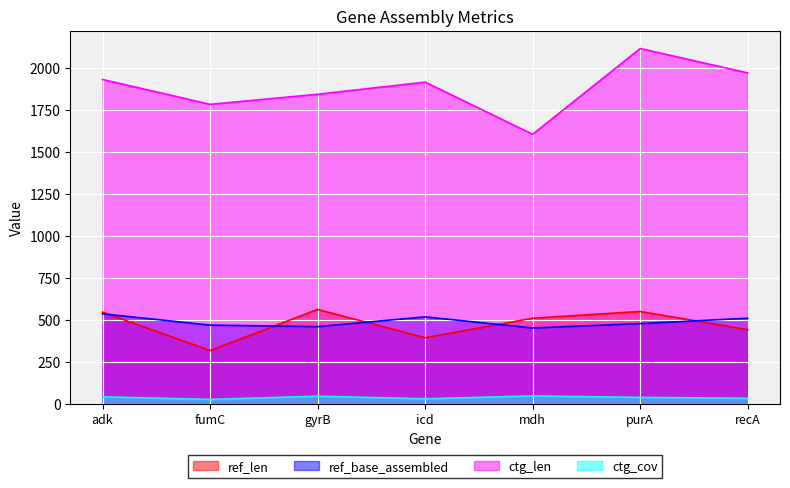

Which label corresponds to the smallest value in the chart?

fumC